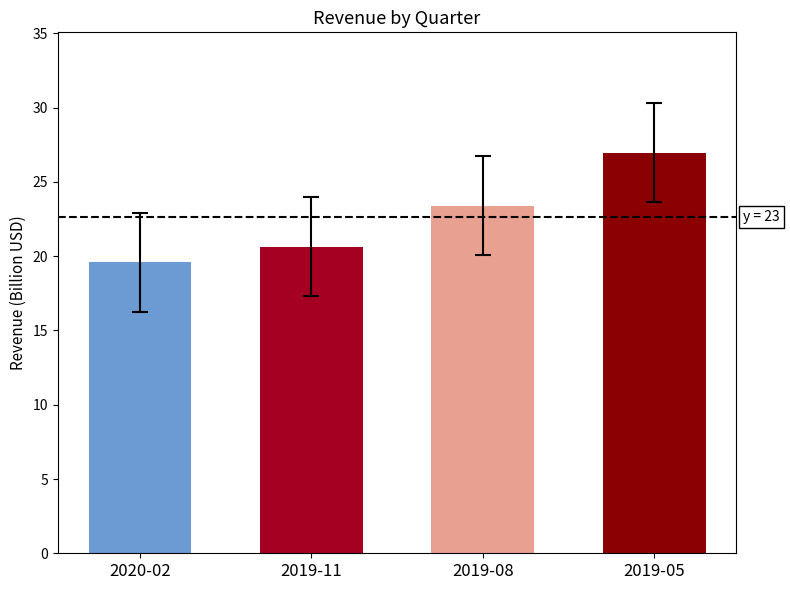

Does the chart contain stacked bars?

No